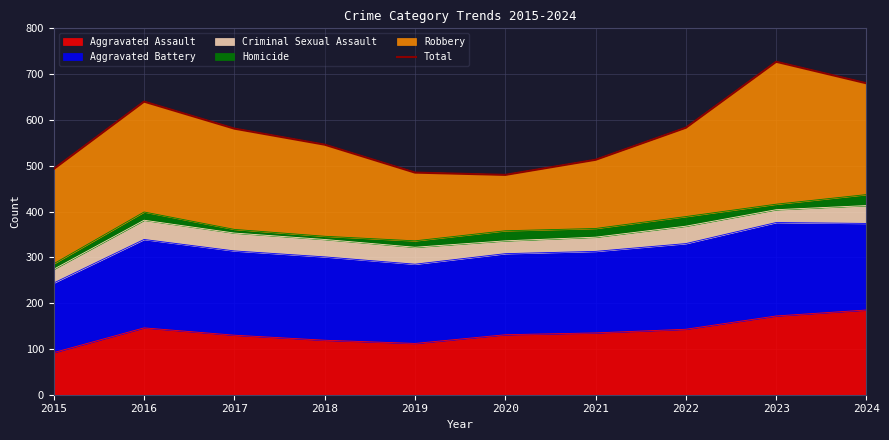

How many interior local valleys (lower than both neighbors) does the data have?

1